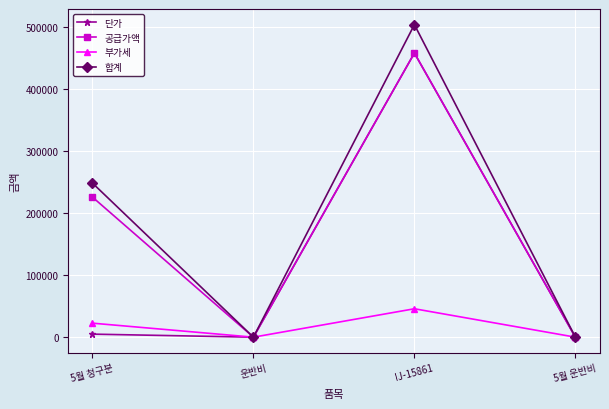

Is the value of 공급가액 at 5월 운반비 greater than the value of 단가 at IJ-15861?

No